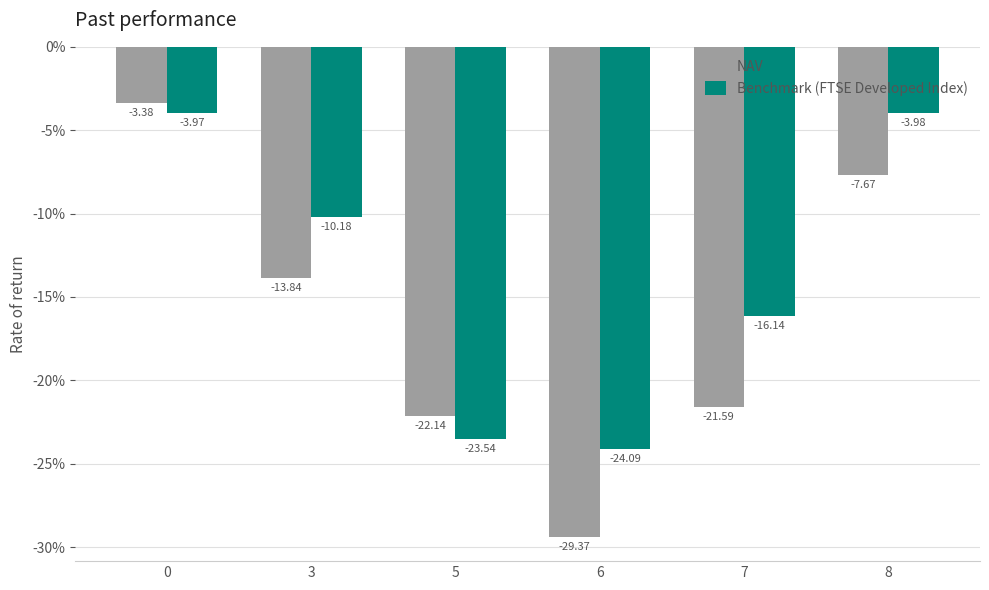

Reading left to right, what are all the values shown in this chart?

NAV: -0.0	-0.1	-0.2	-0.3	-0.2	-0.1
Benchmark (FTSE Developed Index): -0.0	-0.1	-0.2	-0.2	-0.2	-0.0